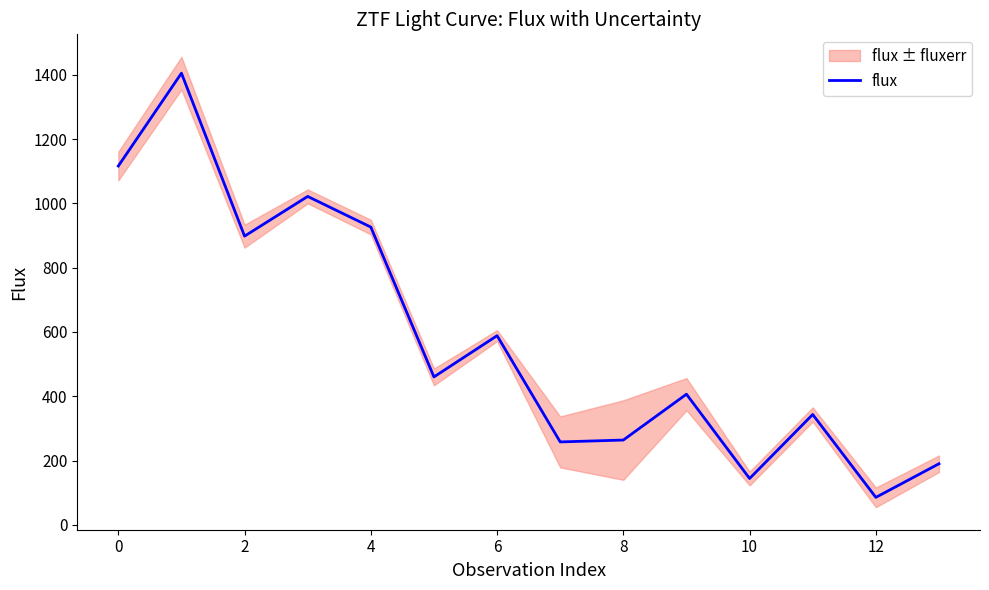

What is the lowest value of the flux series?

85.6